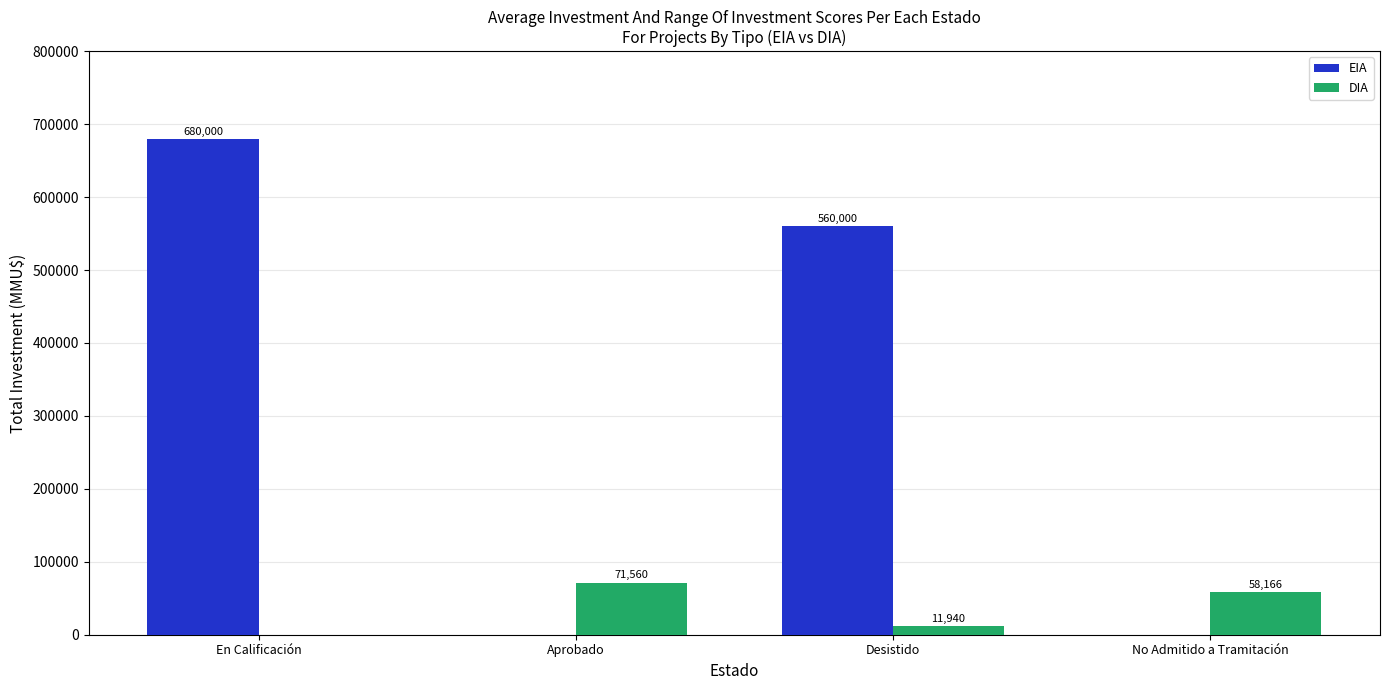

Between En Calificación and No Admitido a Tramitación, which series saw the biggest shift?

EIA